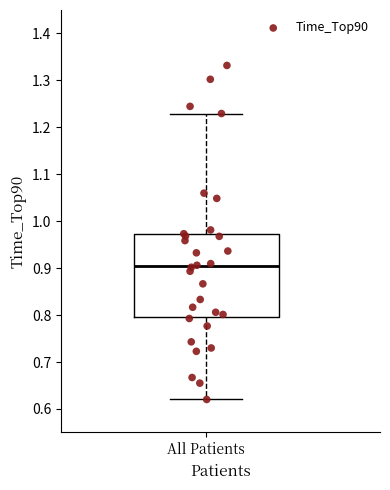

Read this box plot against the y-axis: the position of the median line, the range covered by the box, and the ends of both whiskers. The values are not printed on the chart, so give them approximately, as read against the axis.

median 0.90, box 0.79 to 0.97, whiskers 0.62 to 1.23